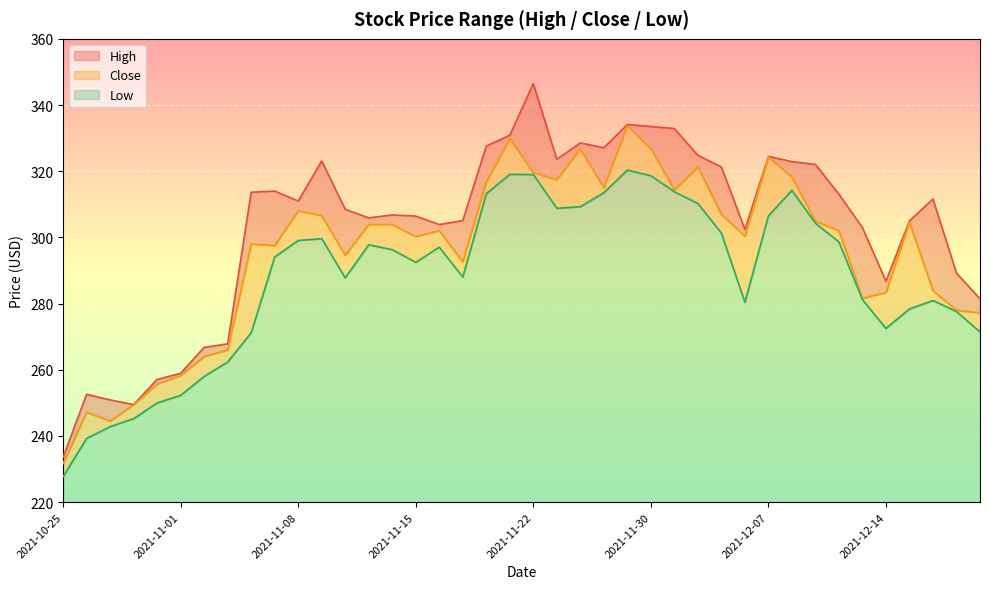

What is the difference between the second highest and minimum values in the Low series?

91.3